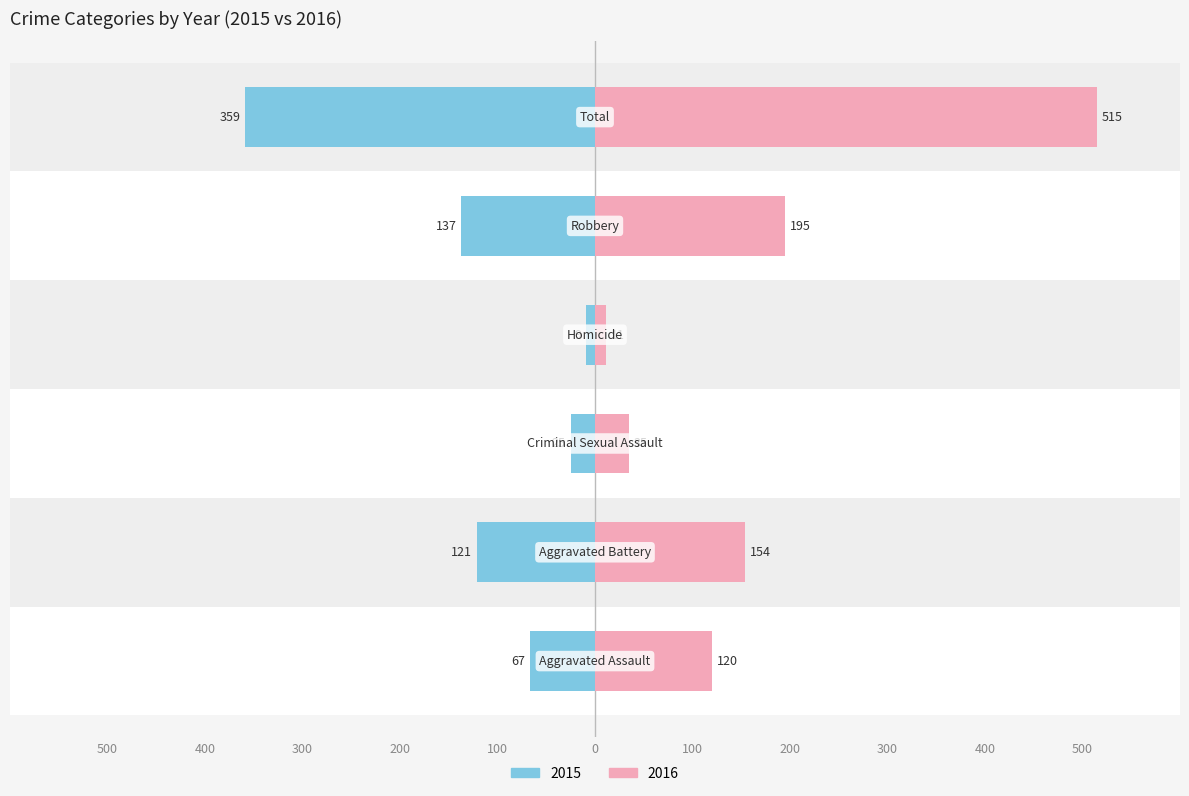

At which label does Left first exceed 121?

Robbery